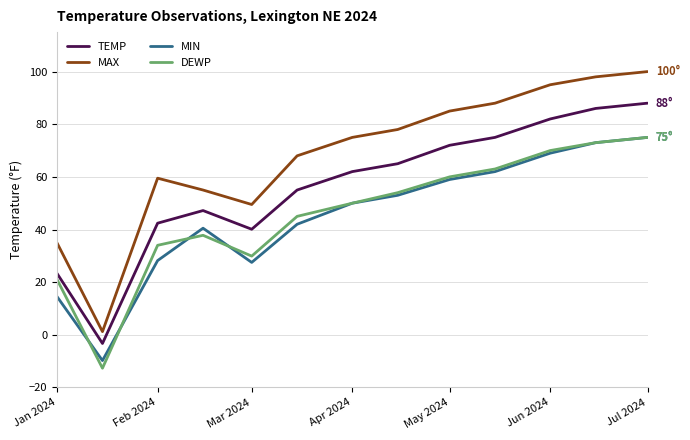

In DEWP, how many points are lower than both neighbors (excluding endpoints)?

2